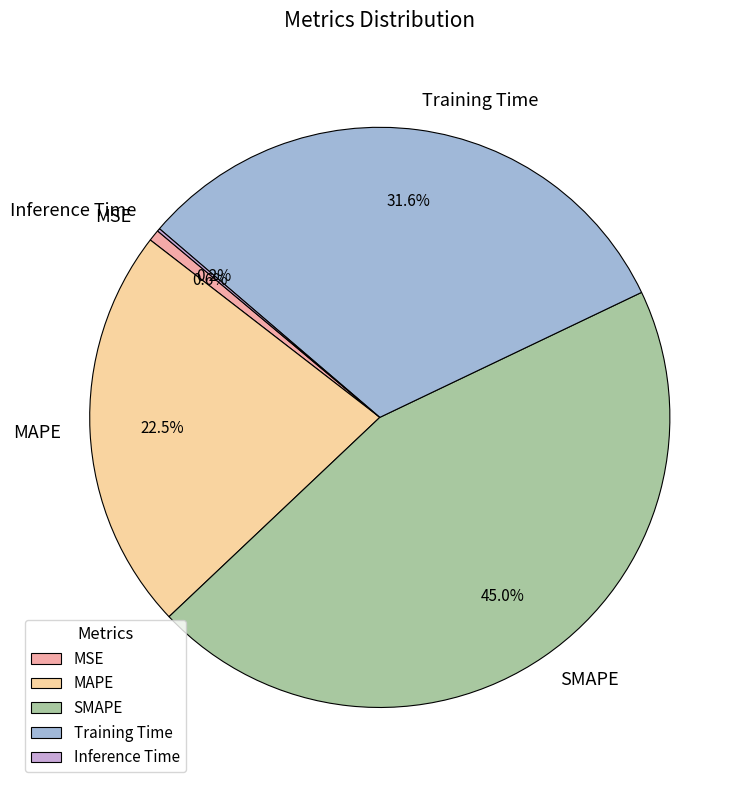

Do SMAPE and MSE together represent more than half of the pie?

No